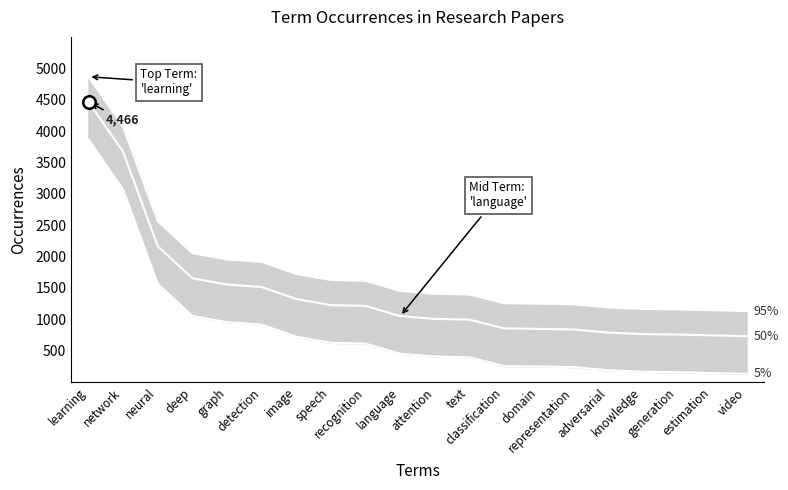

How many values exceed 1451?

9